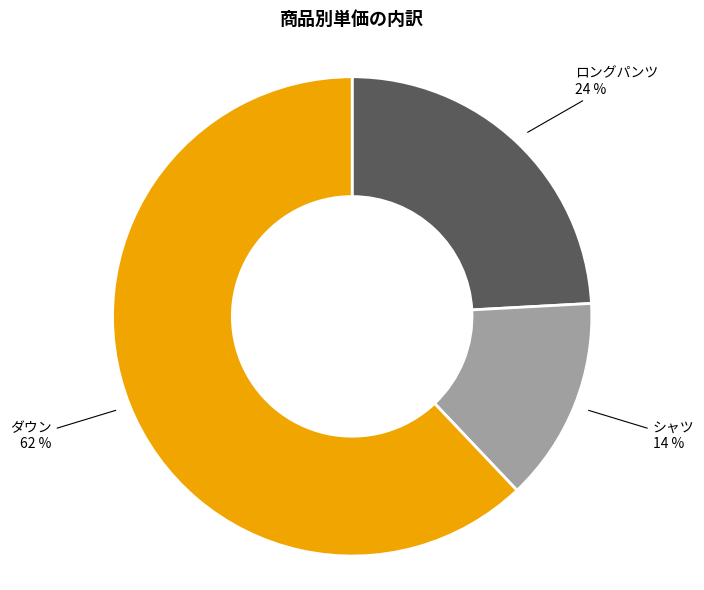

Does any single category account for the majority?

Yes